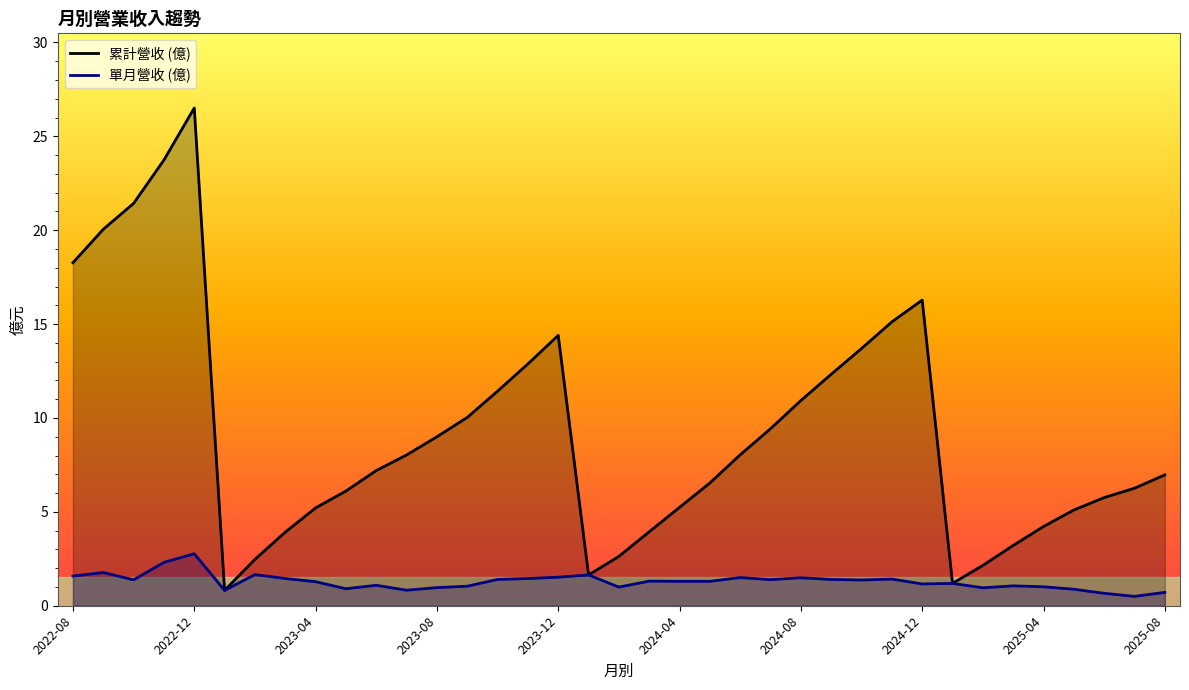

At how many categories does at least one series exceed 5?

27